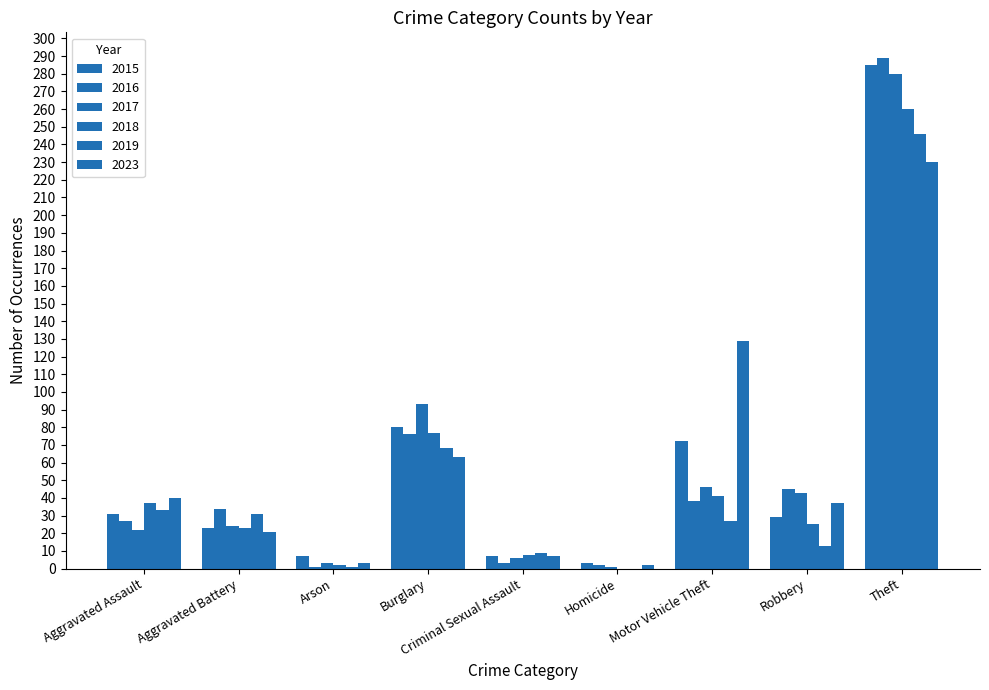

What is the sum of all 2017 values?

518